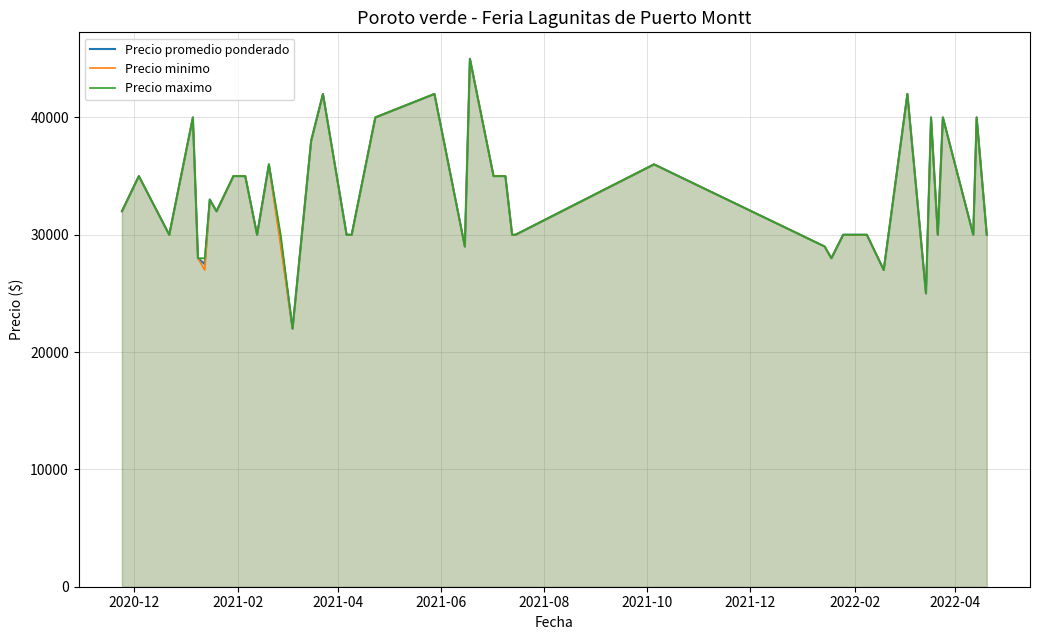

Reading left to right, transcribe all the data shown in this chart.

Precio promedio ponderado: 32000	35000	30000	40000	28000	27500	33000	32000	35000	35000	30000	36000	29500	22000	38000	42000	30000	30000	40000	42000	29000	45000	35000	35000	30000	30000	36000	29000	28000	30000	30000	27000	42000	25000	40000	30000	40000	30000	40000	30000
Precio minimo: 32000	35000	30000	40000	28000	27000	33000	32000	35000	35000	30000	36000	29000	22000	38000	42000	30000	30000	40000	42000	29000	45000	35000	35000	30000	30000	36000	29000	28000	30000	30000	27000	42000	25000	40000	30000	40000	30000	40000	30000
Precio maximo: 32000	35000	30000	40000	28000	28000	33000	32000	35000	35000	30000	36000	30000	22000	38000	42000	30000	30000	40000	42000	29000	45000	35000	35000	30000	30000	36000	29000	28000	30000	30000	27000	42000	25000	40000	30000	40000	30000	40000	30000